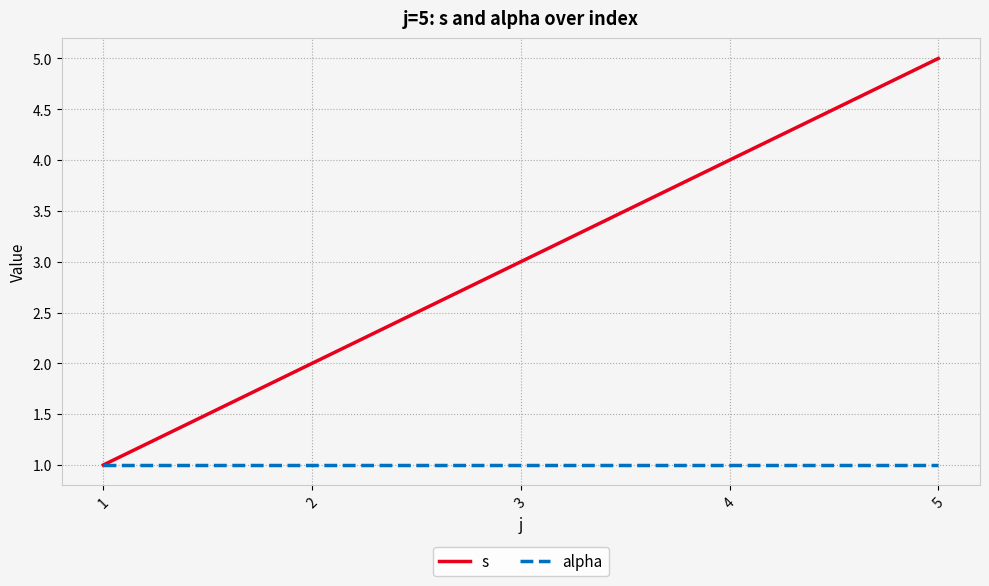

Which series has the largest total across all categories?

s